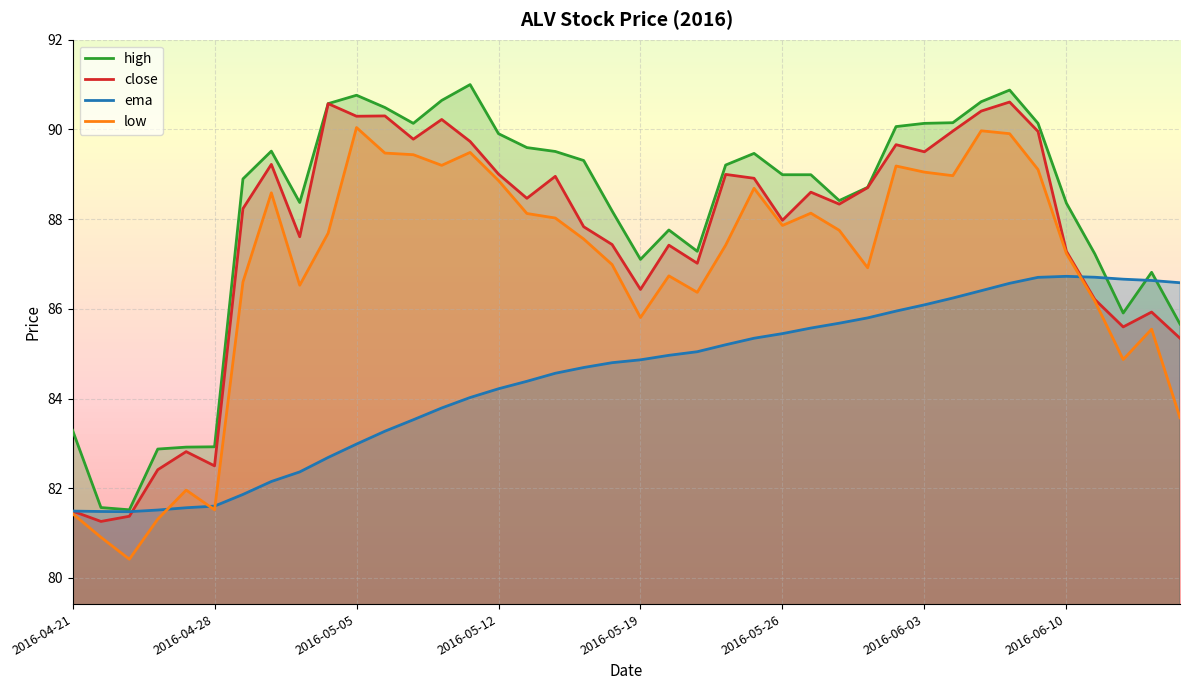

True or false: high has a value of 87.1 at 2016-05-19.

True